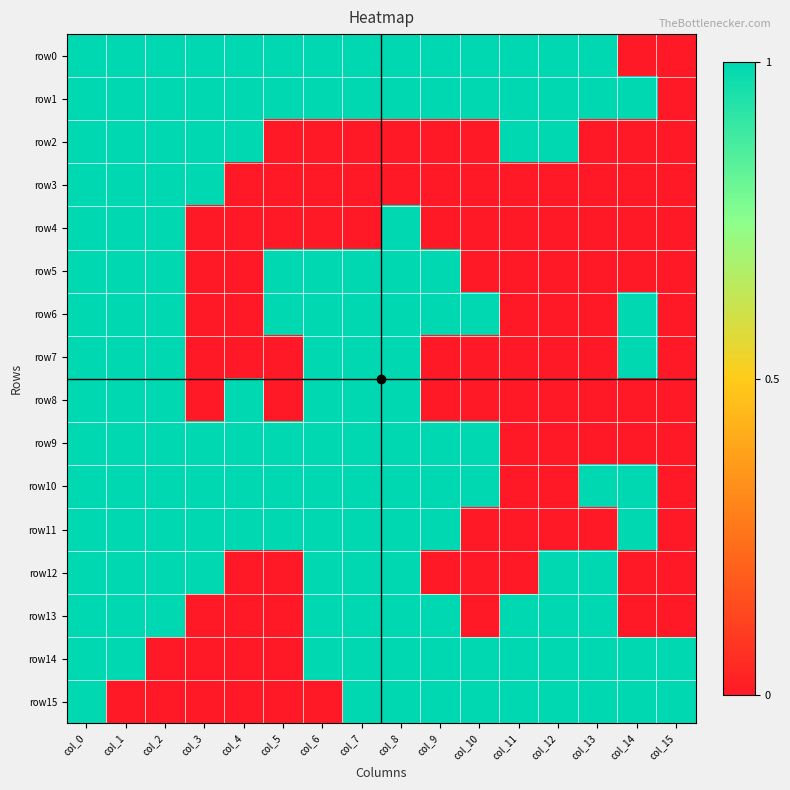

At how many categories does at least one series exceed 0?

16